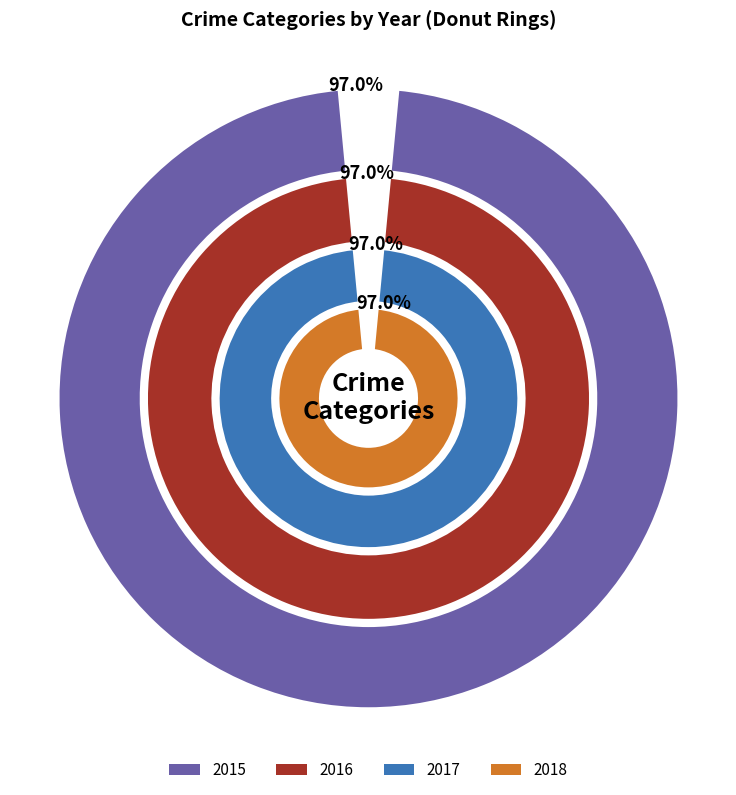

The Criminal Sexual Assault slice represents 1% of the pie. True or false?

False